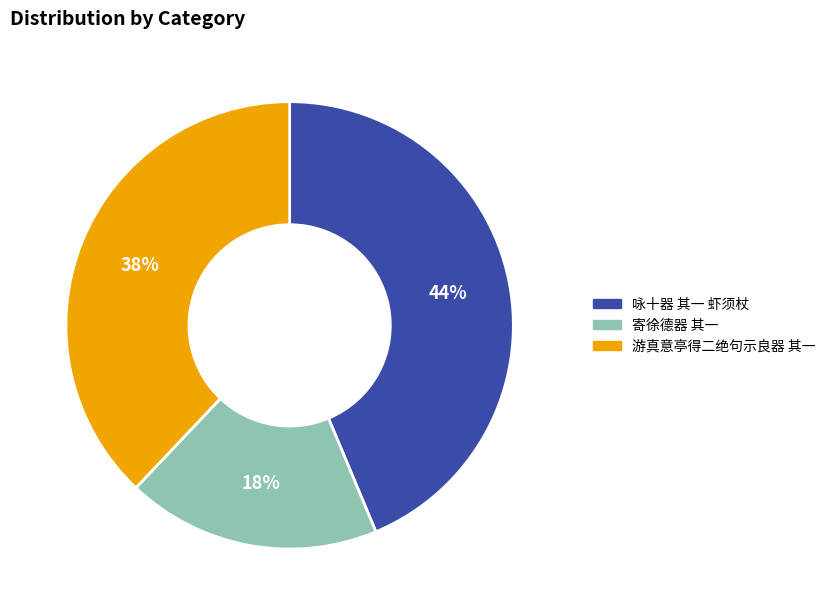

Is there any slice that represents more than half of the pie?

No